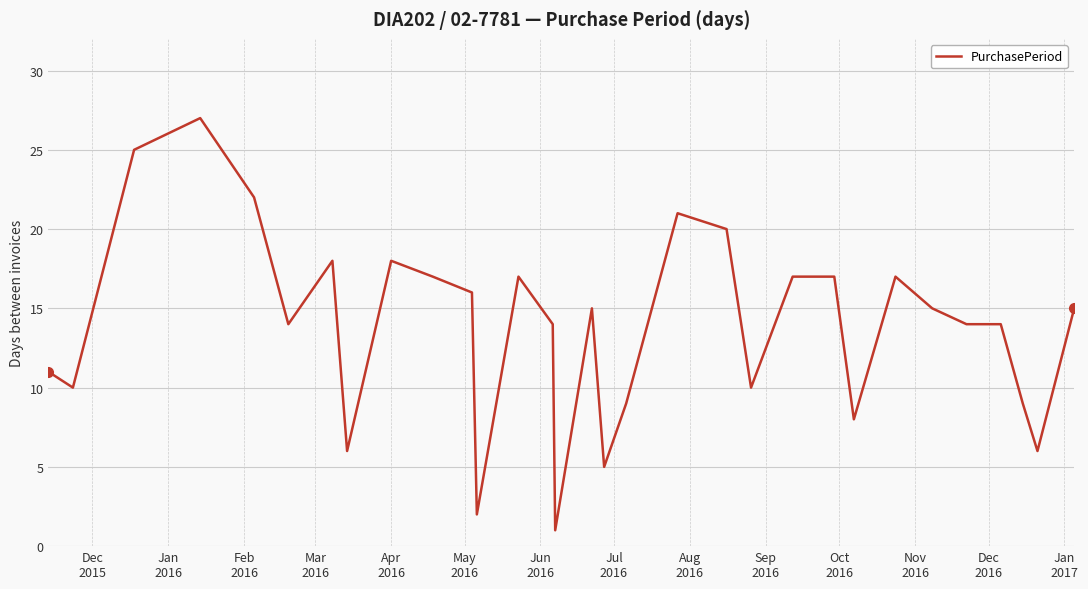

What is the difference between the maximum and minimum values?

26